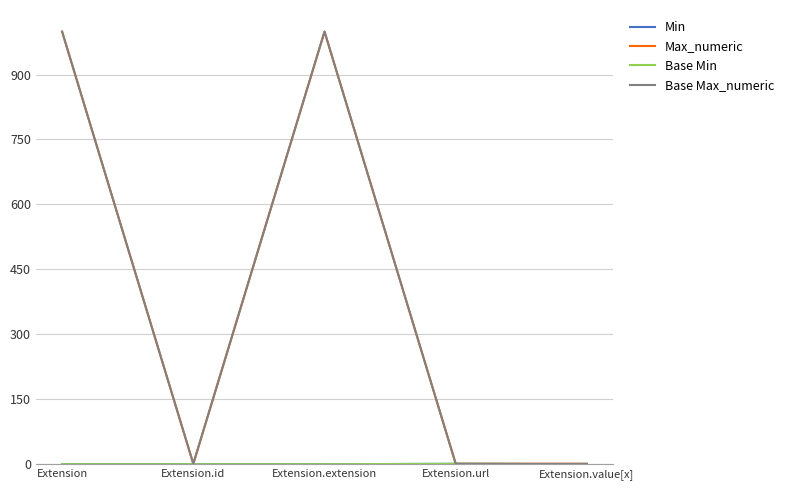

Which has a higher value, Extension or Extension.extension?

Extension